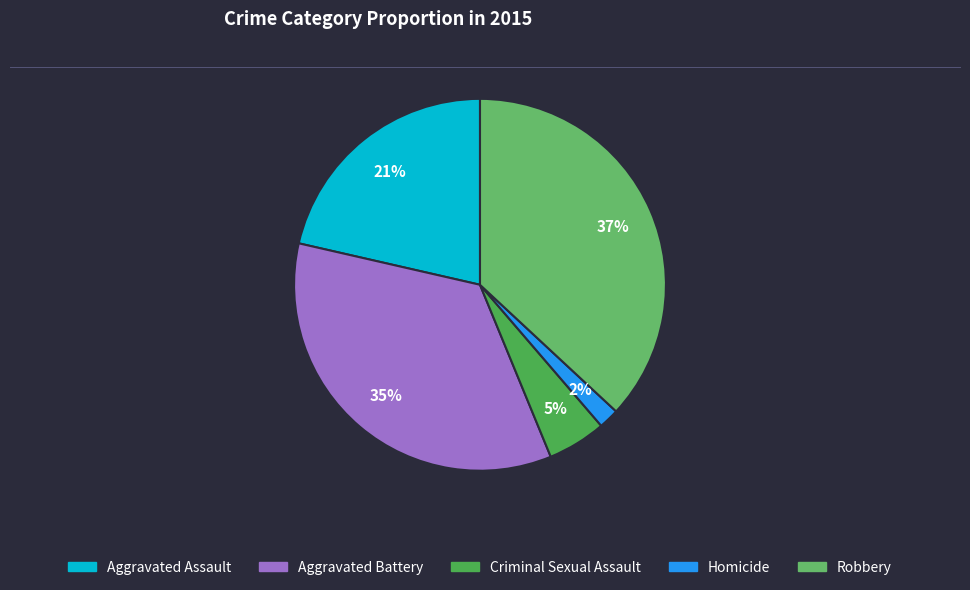

Rank the categories by value from highest to lowest.

Robbery, Aggravated Battery, Aggravated Assault, Criminal Sexual Assault, Homicide